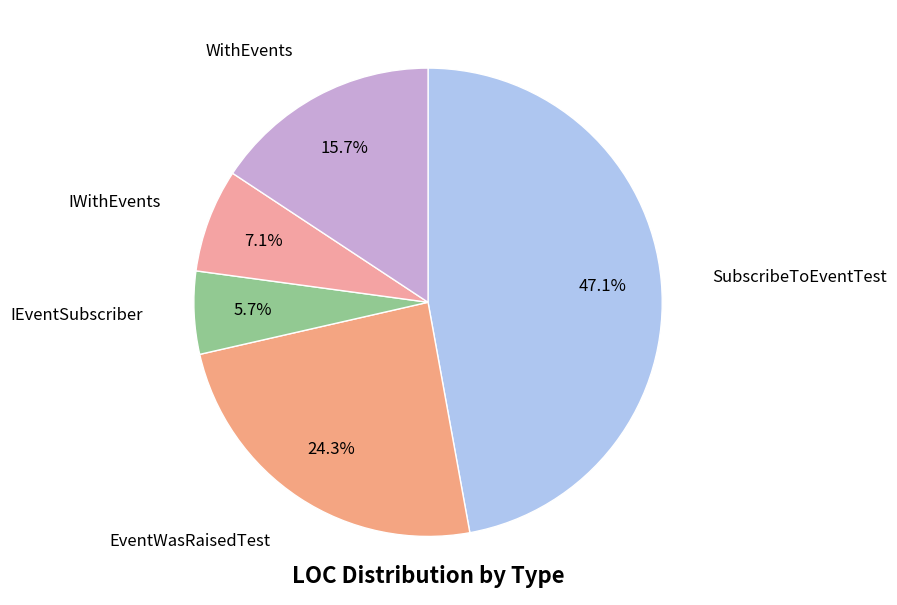

Count the number of slices in the pie.

5